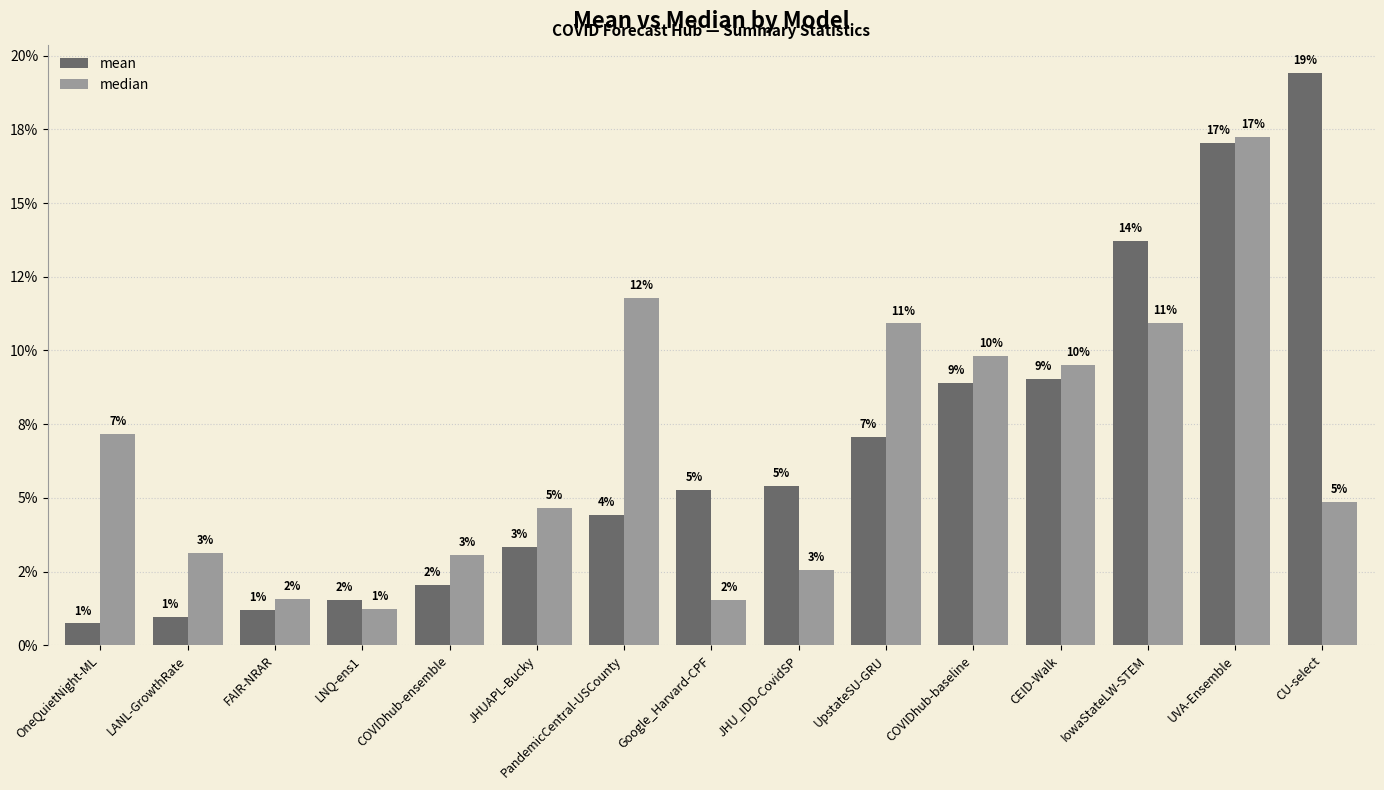

What are all the series names shown in the legend?

mean, median